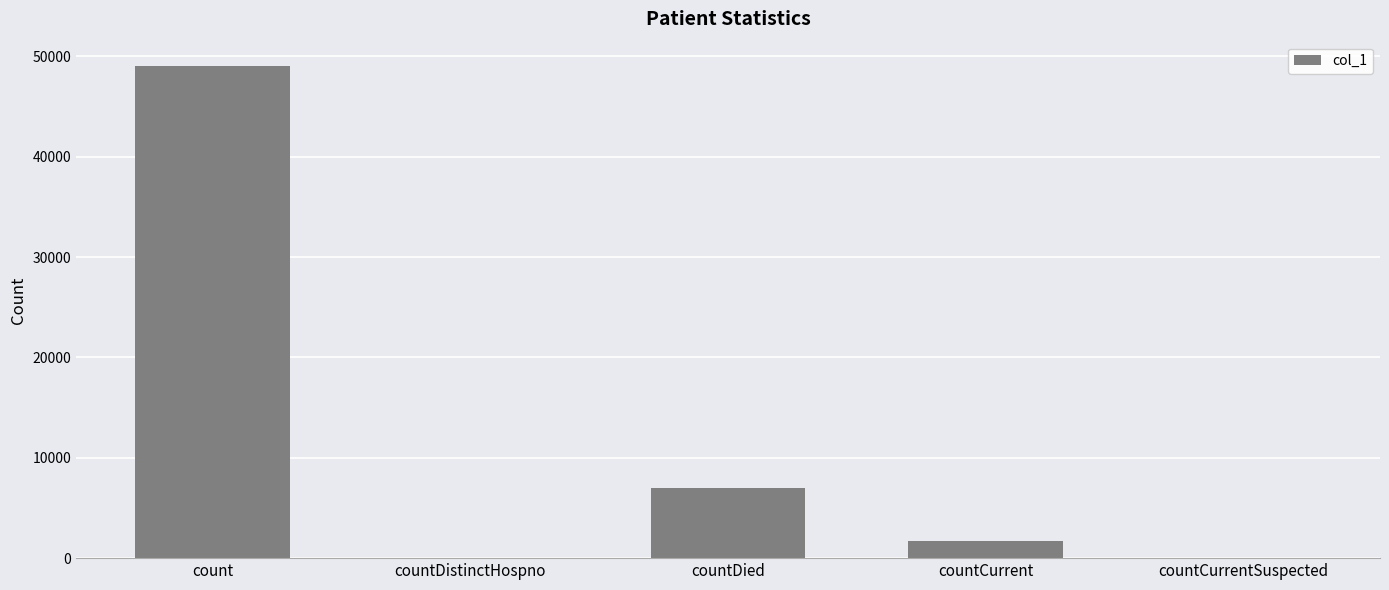

What is the sum of all values?

57693